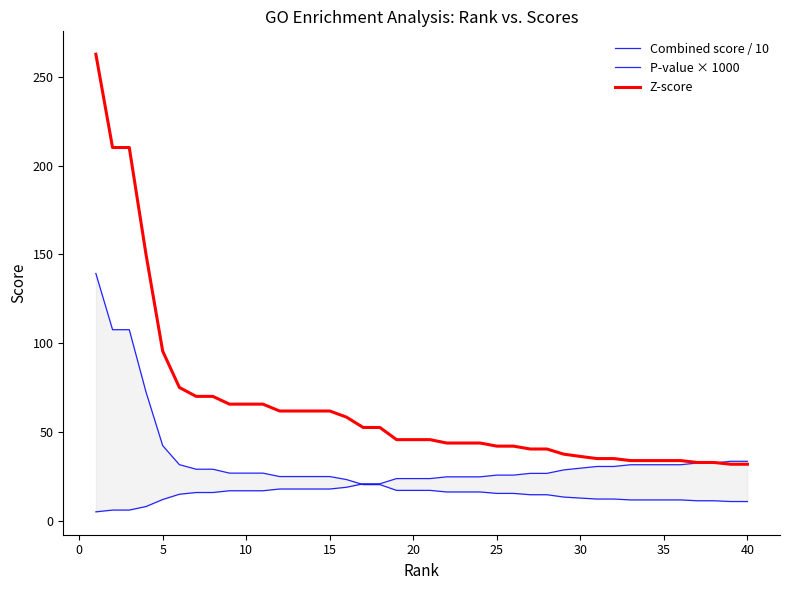

What is the difference between the second highest and second lowest values in the P-value × 1000 series?

27.5